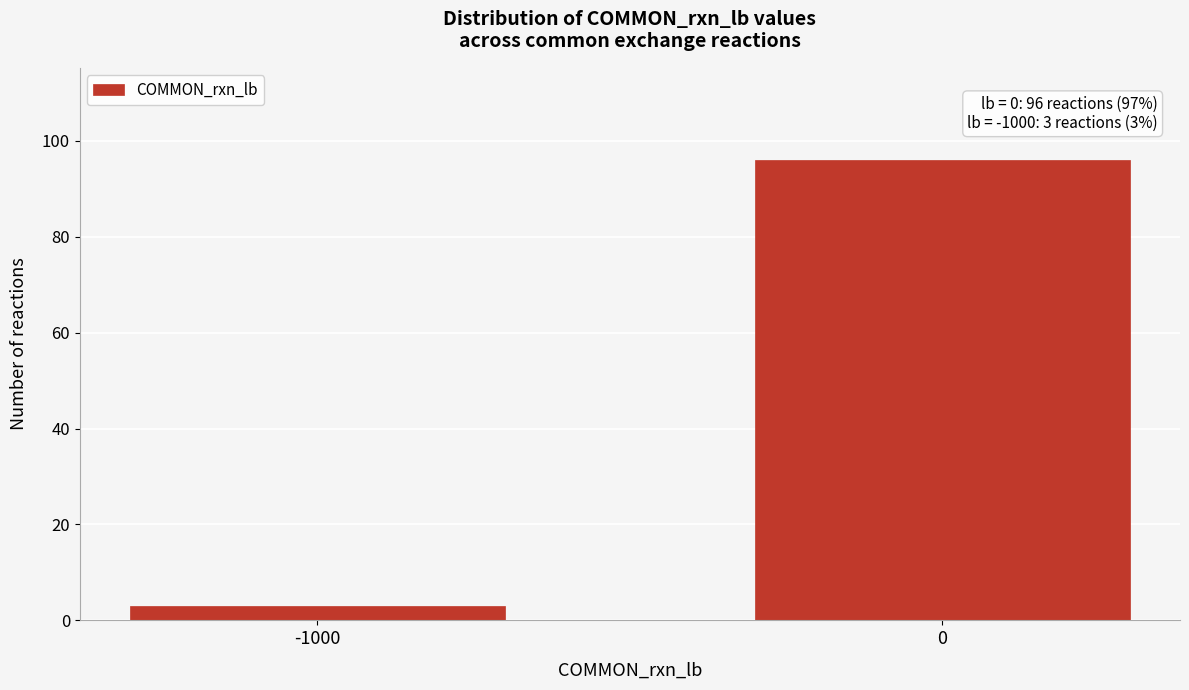

Reading right to left, list all the values displayed in this chart.

96	3